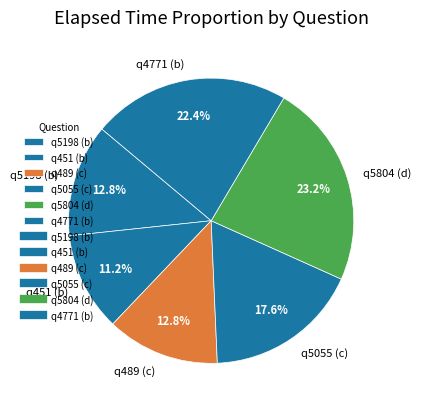

Which has a higher value, q5055 (c) or q489 (c)?

q5055 (c)